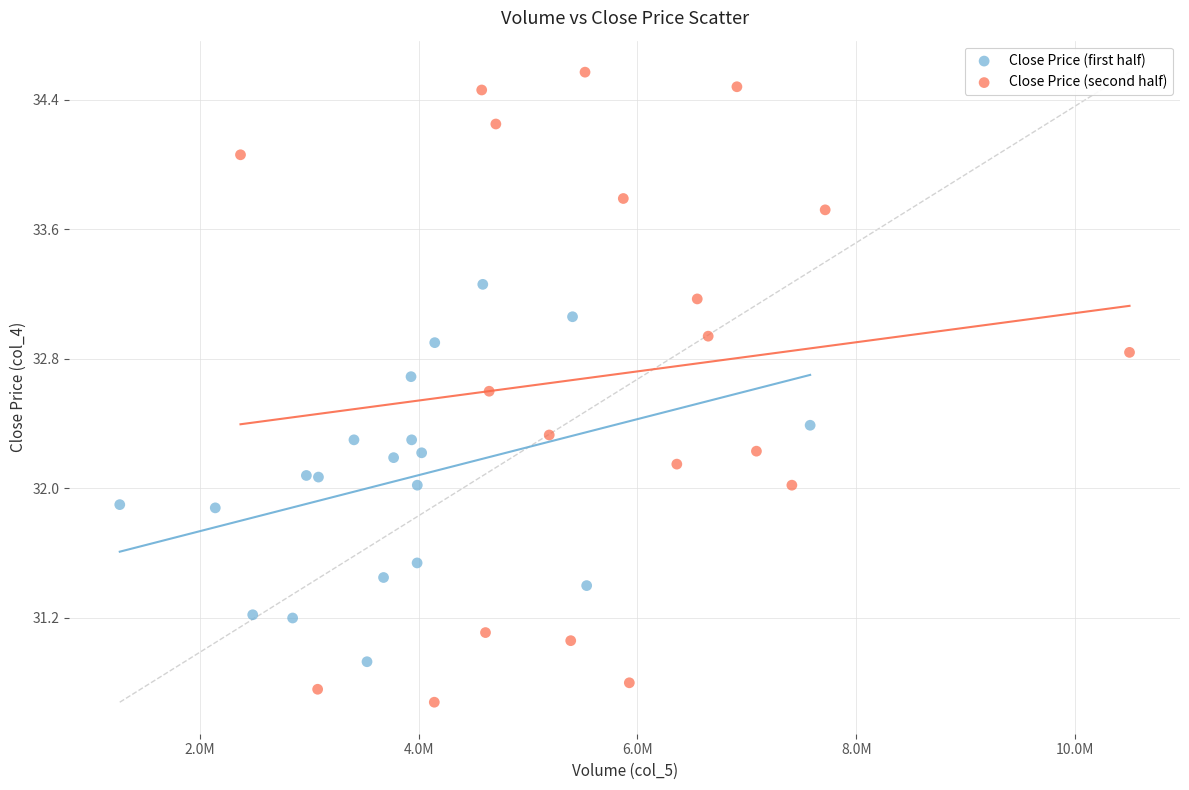

Which series contains the lowest Y value?

Close Price (second half)